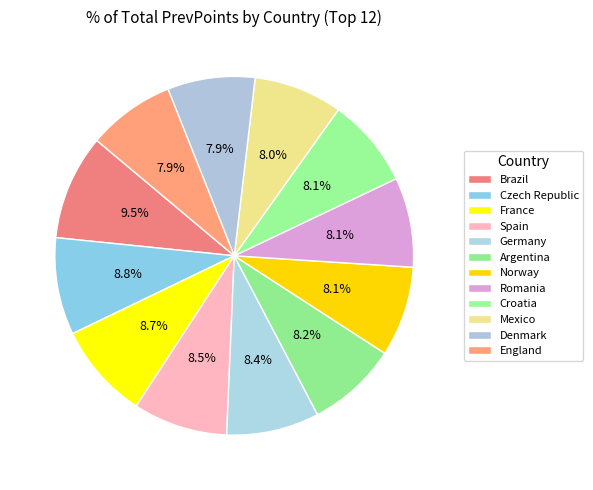

What is the smallest slice in the pie chart?

England